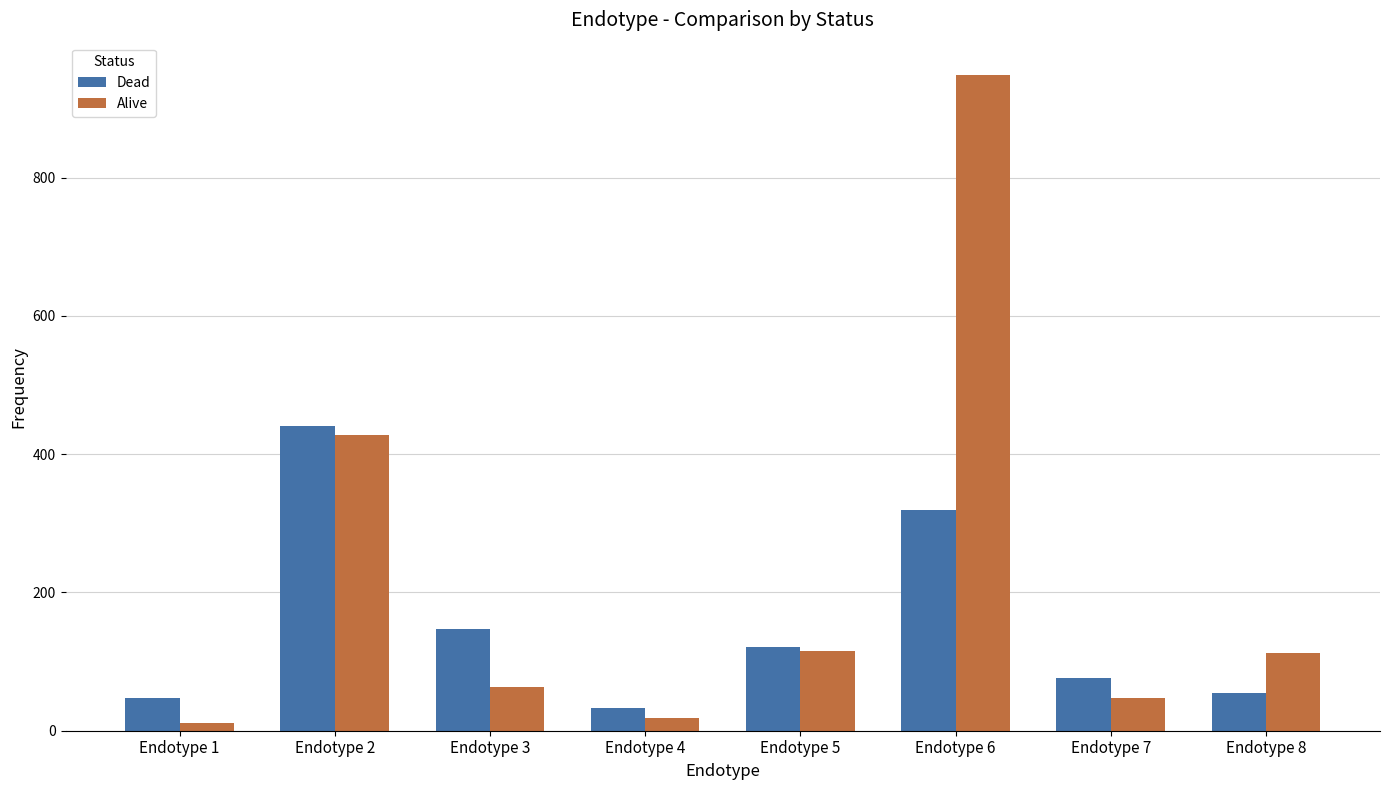

True or false: Dead has a value of 105 at Endotype 6.

False